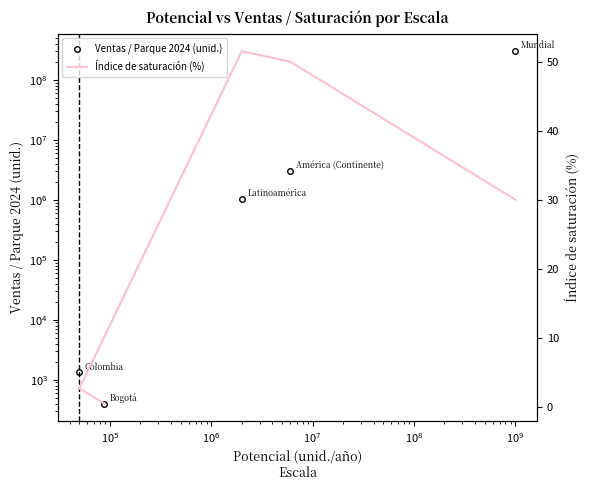

Which series has the largest range (max minus min)?

Ventas / Parque 2024 (unid.)